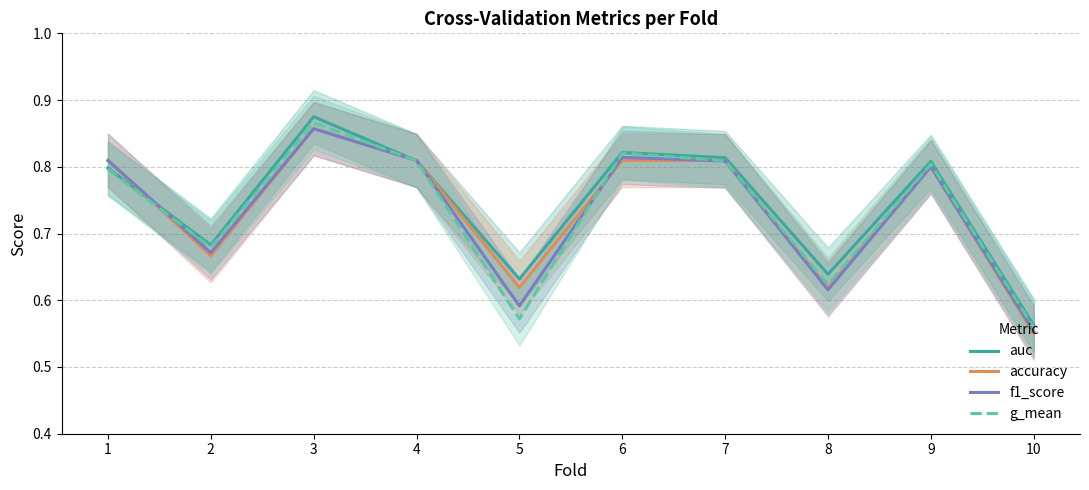

What are all the series names shown in the legend?

auc, accuracy, f1_score, g_mean